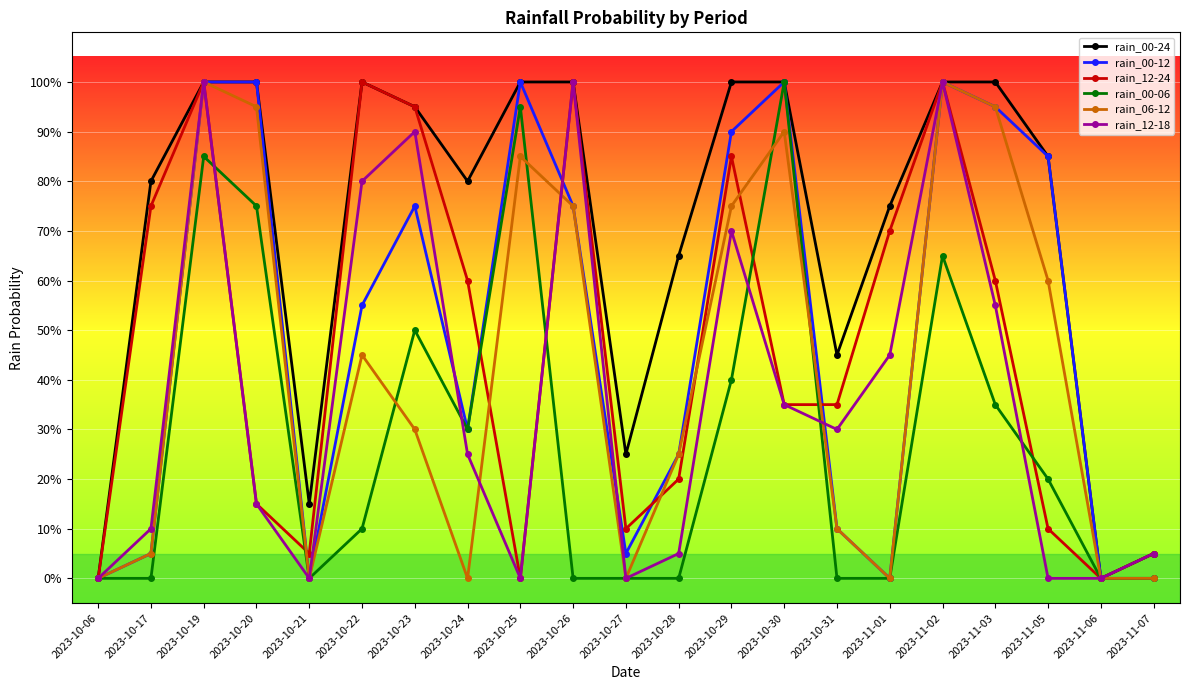

What is the maximum value shown in the chart?

100